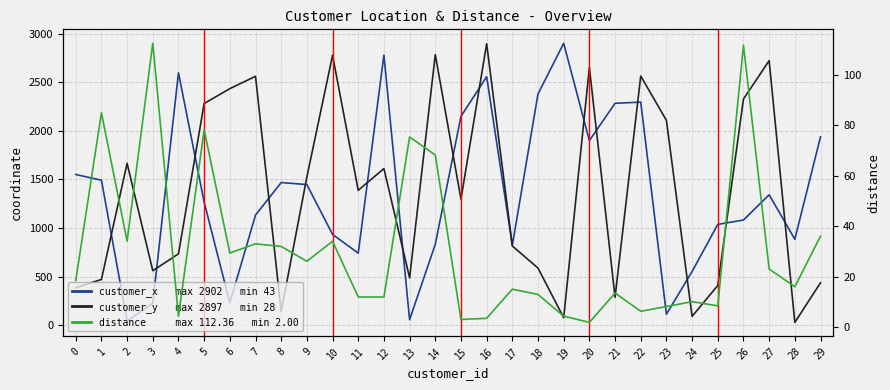

What value does the distance series have at 1?

84.9